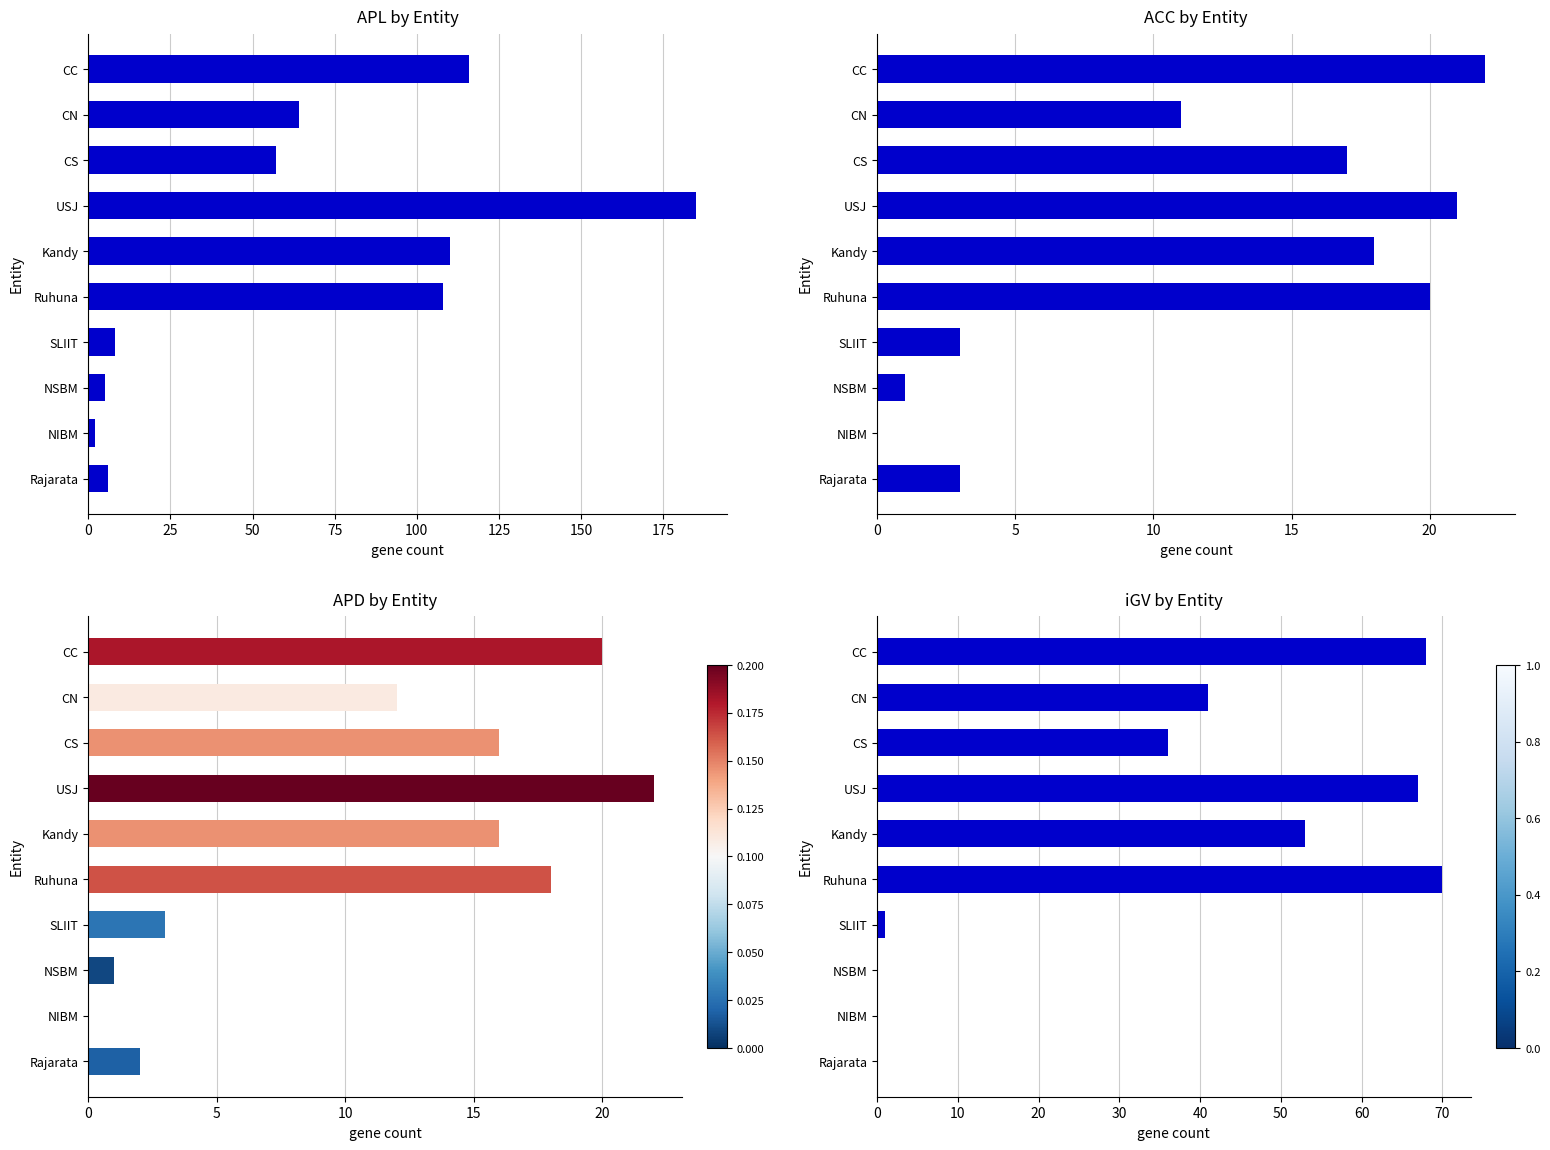

The value at CN is 28. True or false?

False